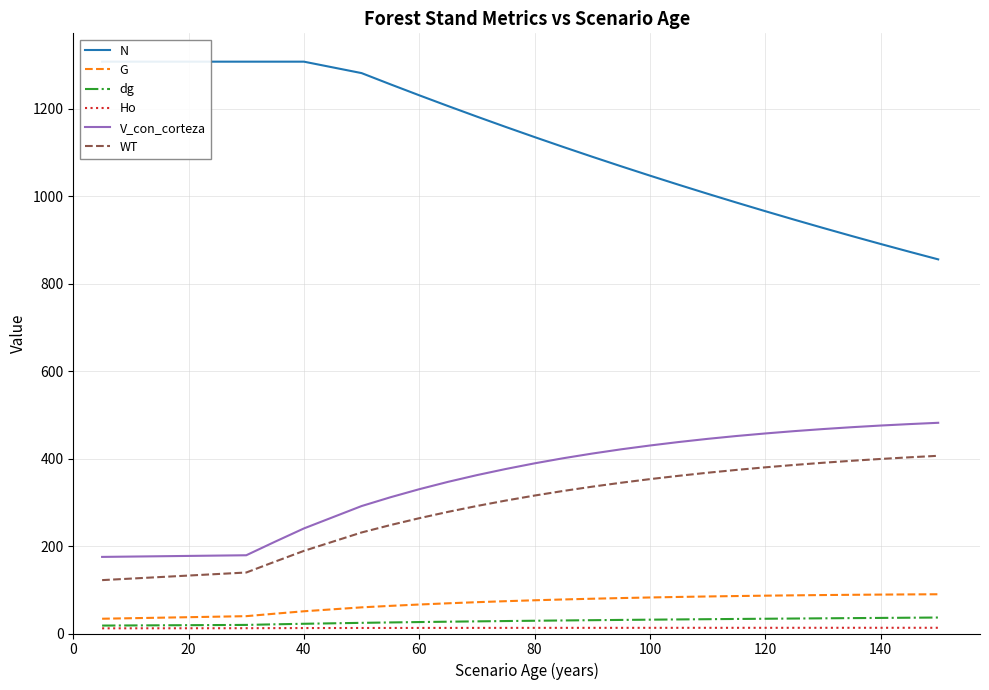

What is the difference between the maximum and minimum values in the G series?

56.0